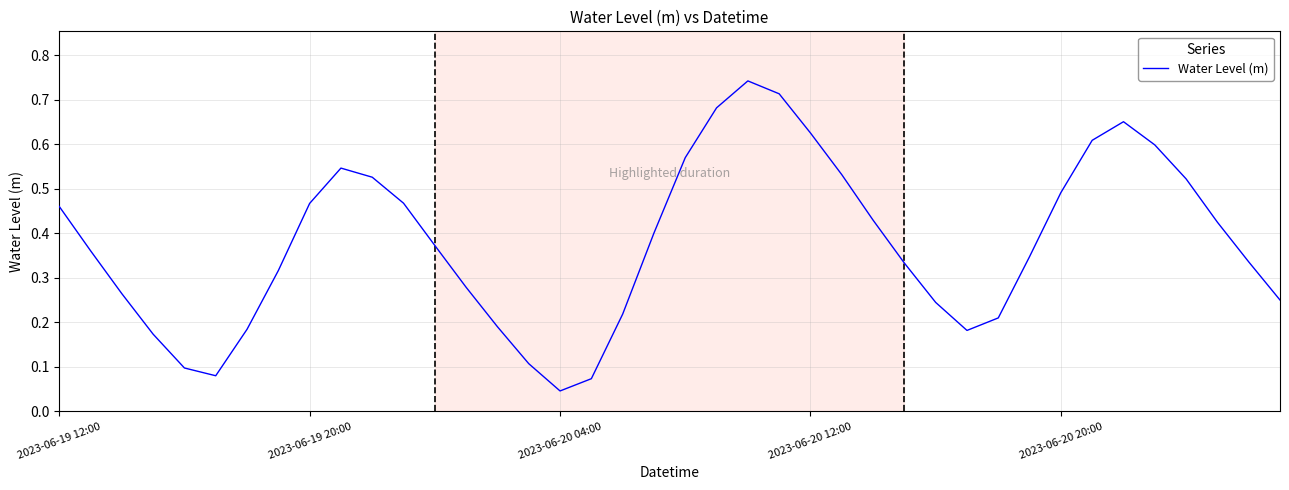

At which category does the chart reach its minimum across all series?

2023-06-20 04:00